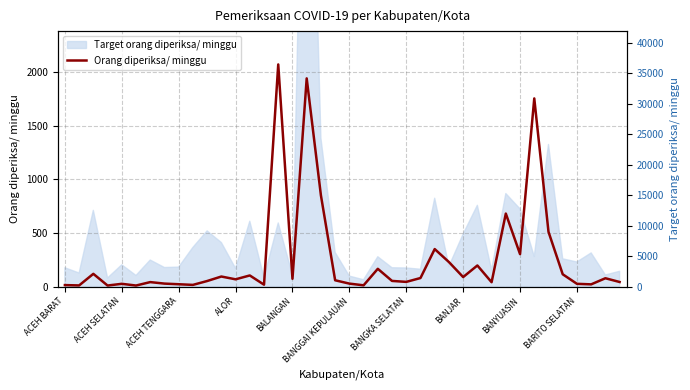

At which category does the chart reach its minimum across all series?

ALOR